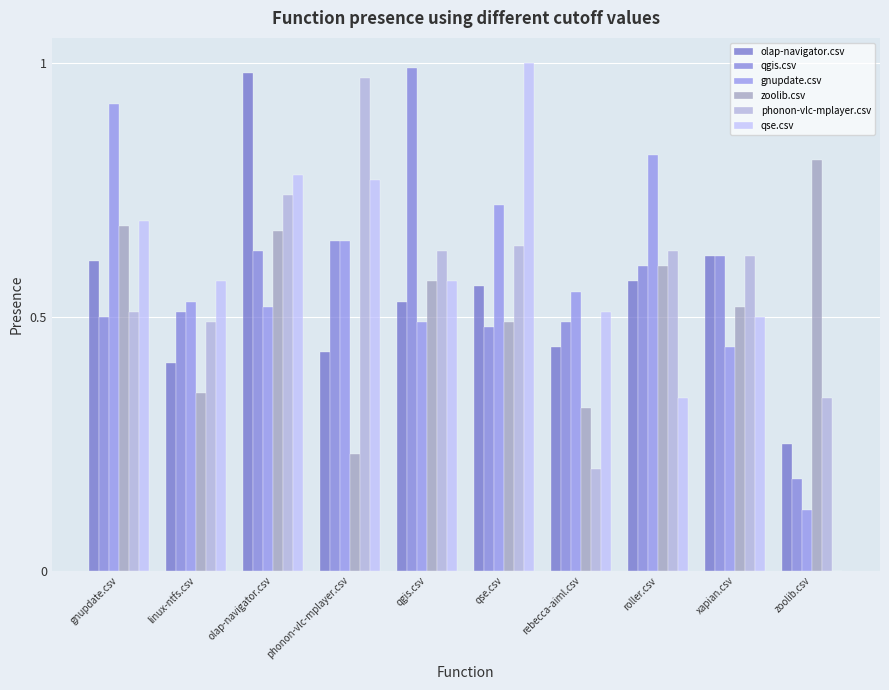

What is the approximate value of gnupdate.csv at linux-ntfs.csv?

0.5